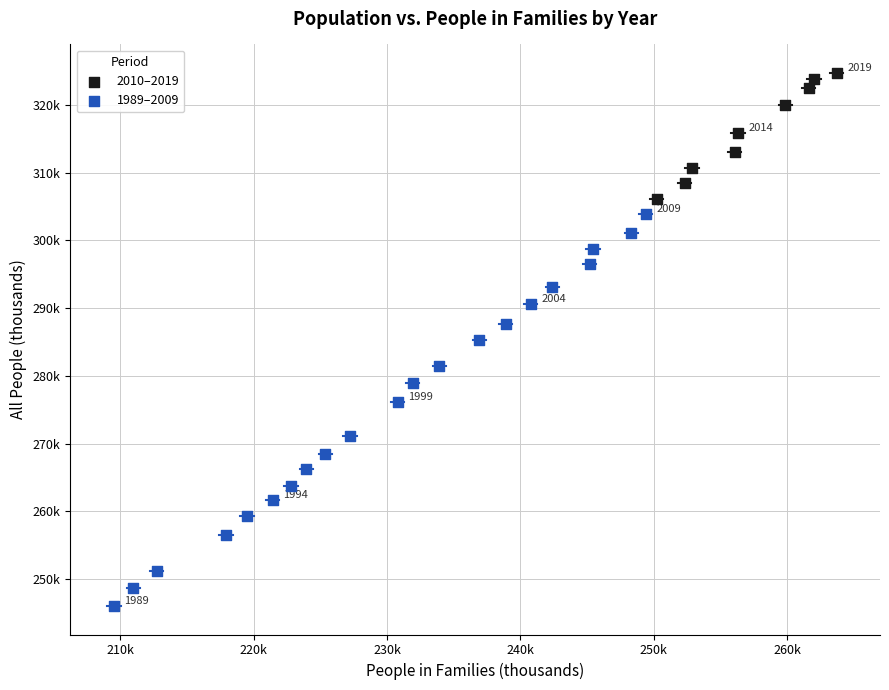

What are all the series names shown in the legend?

2010–2019, 1989–2009